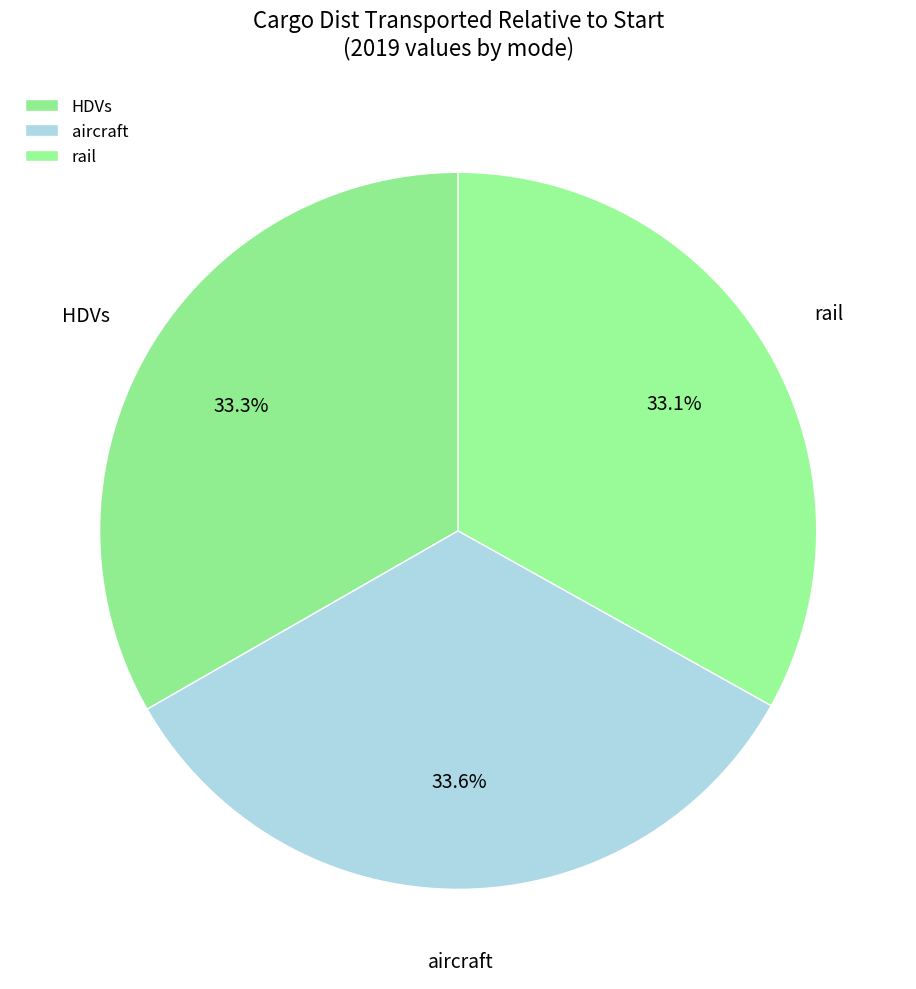

Is it true that rail is 33% of the pie?

True